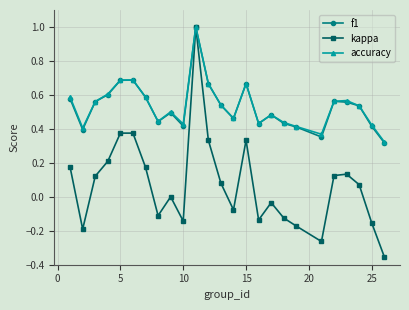

What is the greatest value displayed?

1.0